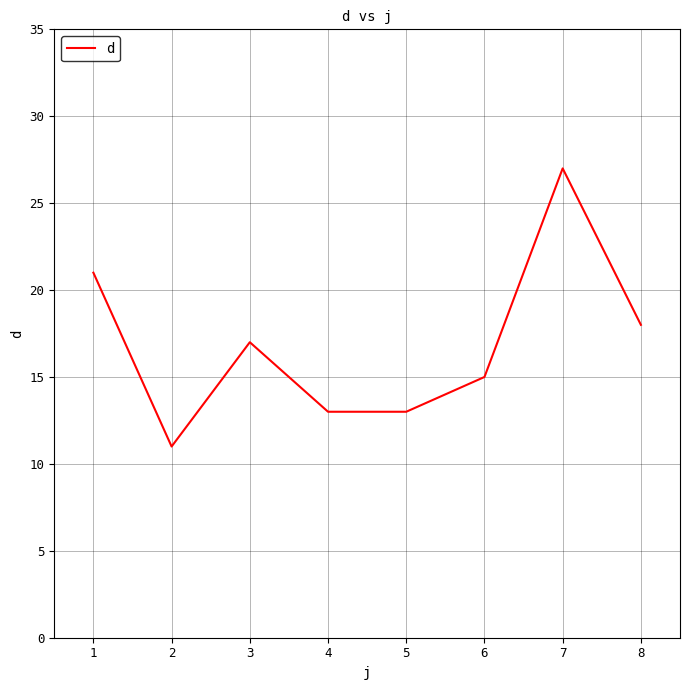

What is the greatest value displayed?

27